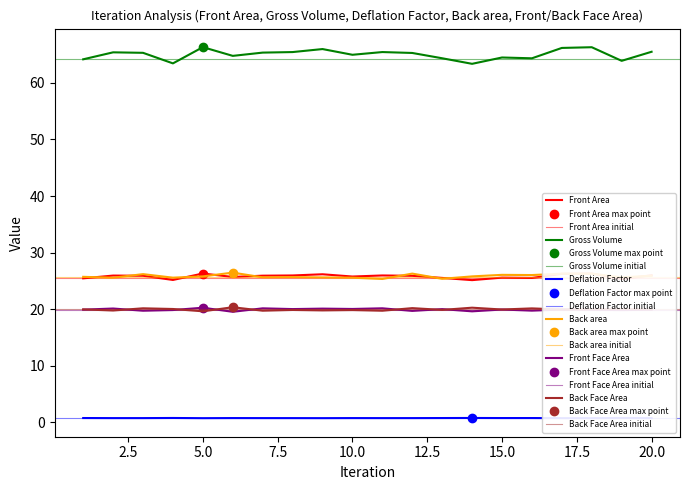

What is the sum of all Back Face Area values?

399.4